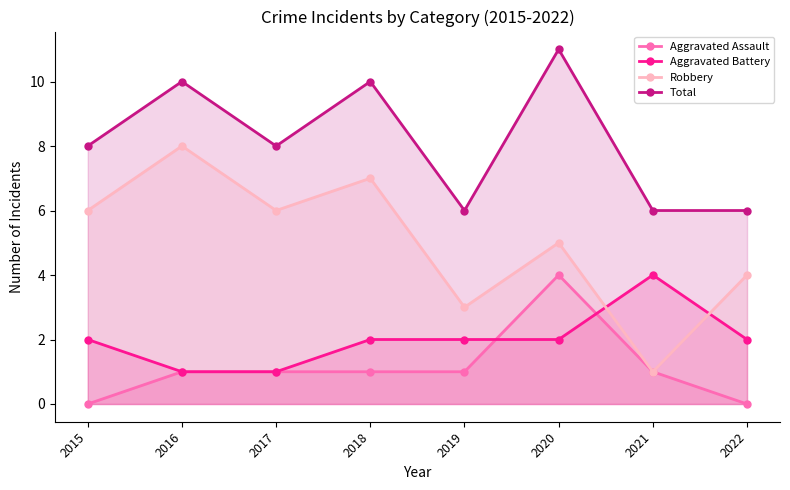

What is the approximate value of Total at 2018?

10